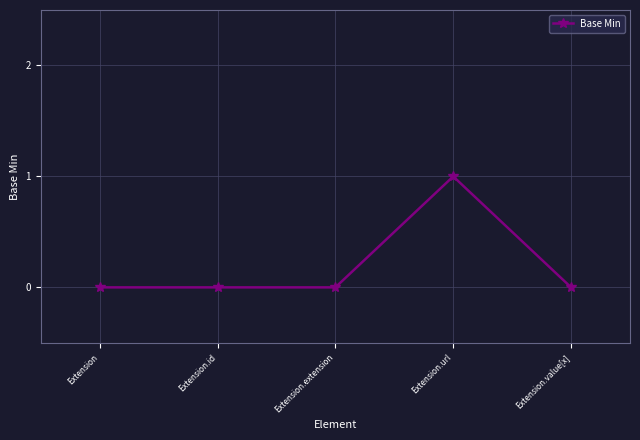

What position from the left is Extension.value[x]?

5